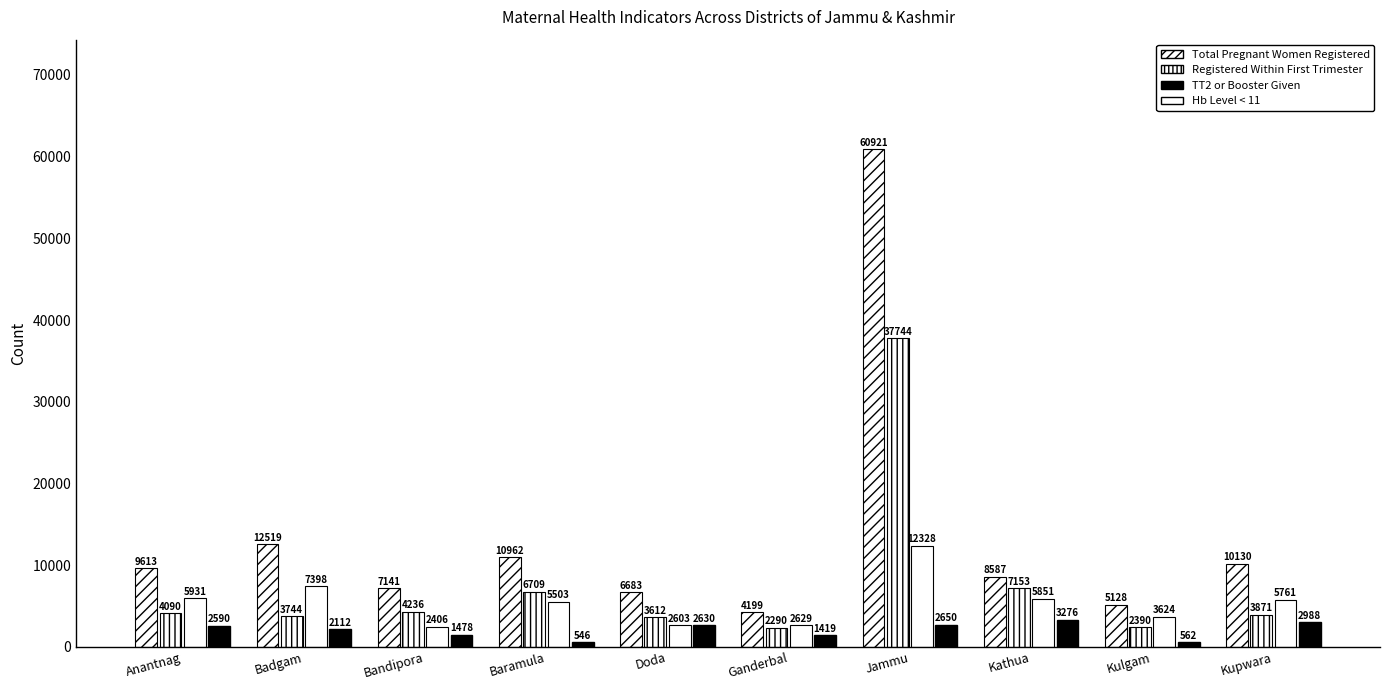

Where is Hb Level < 11 nearest to the value 1911?

Badgam